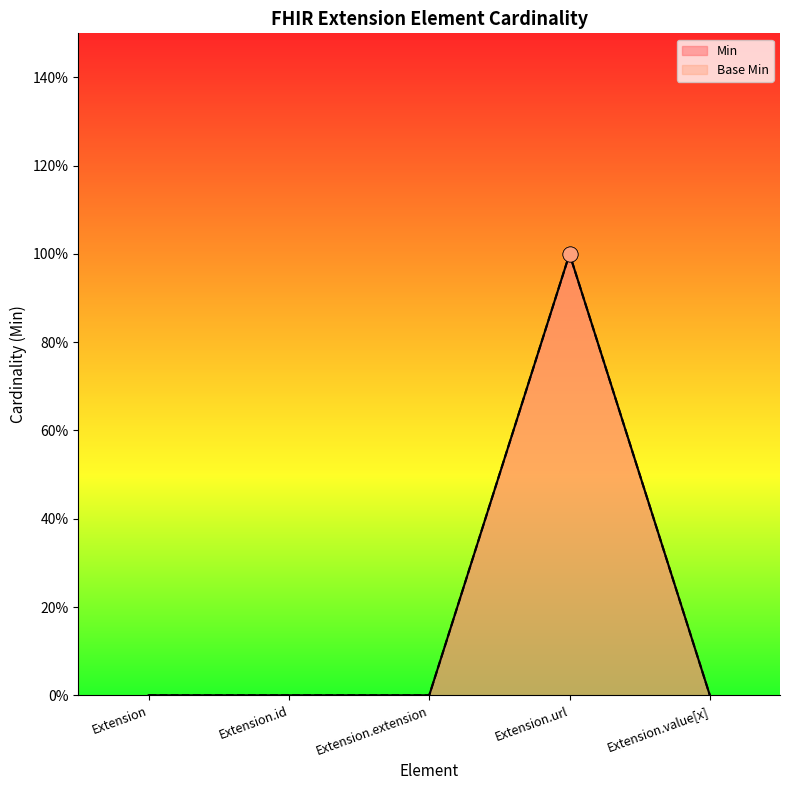

At which category is the sum across all series the highest?

Extension.url